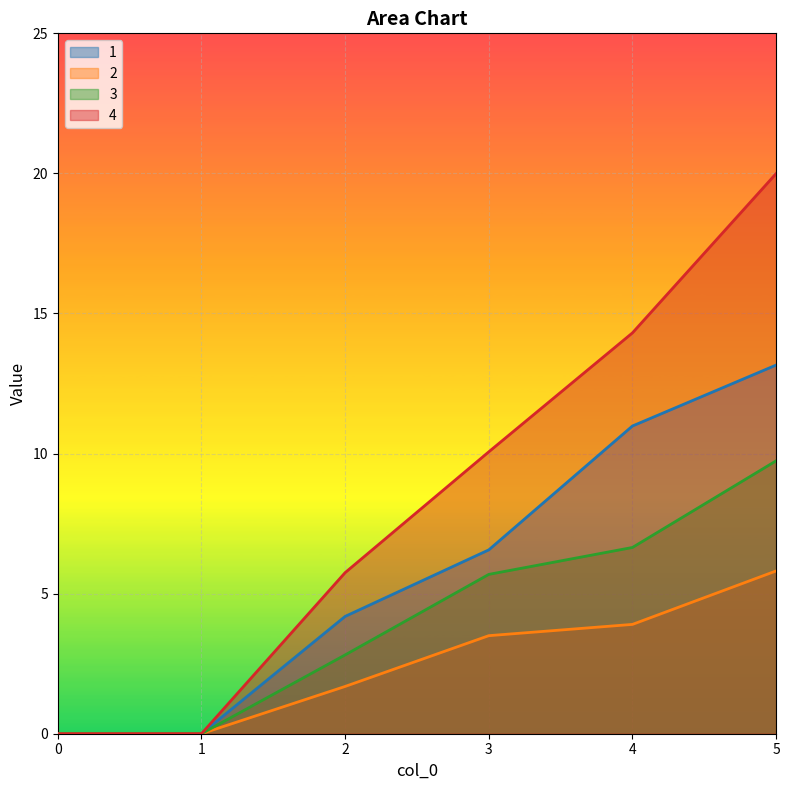

What are all the series names shown in the legend?

1, 2, 3, 4